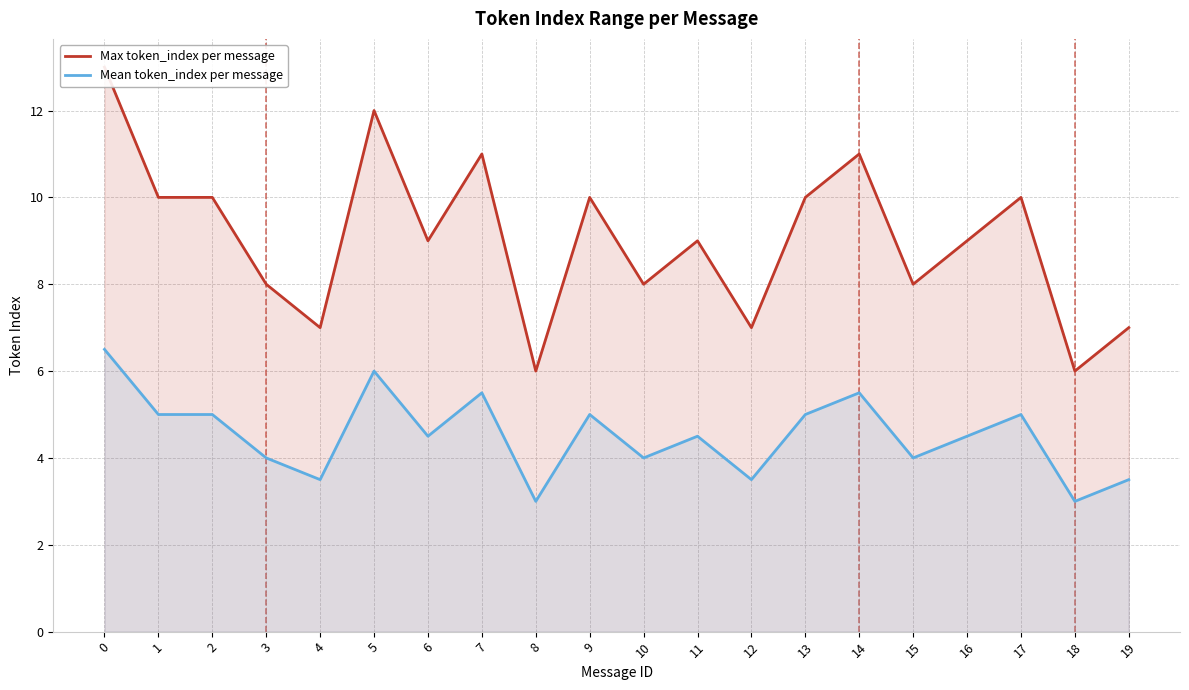

At how many categories does at least one series exceed 12?

1